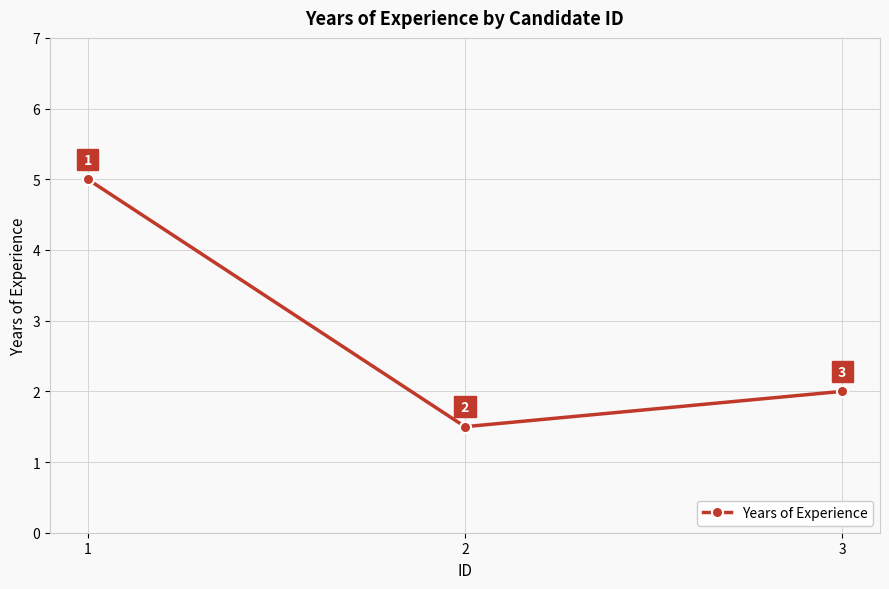

What is the change in value from 1 to 2?

-3.5